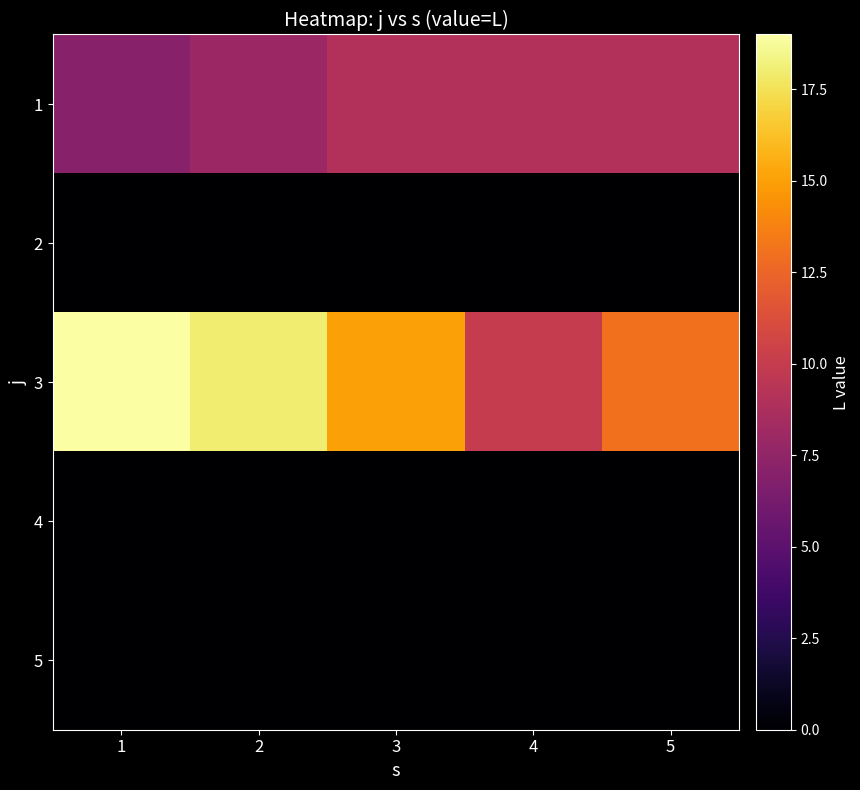

Reading left to right, transcribe all the data shown in this chart.

1: 1=7	2=8	3=9	4=9	5=9
2: 1=0	2=0	3=0	4=0	5=0
3: 1=19	2=18	3=15	4=10	5=13
4: 1=0	2=0	3=0	4=0	5=0
5: 1=0	2=0	3=0	4=0	5=0